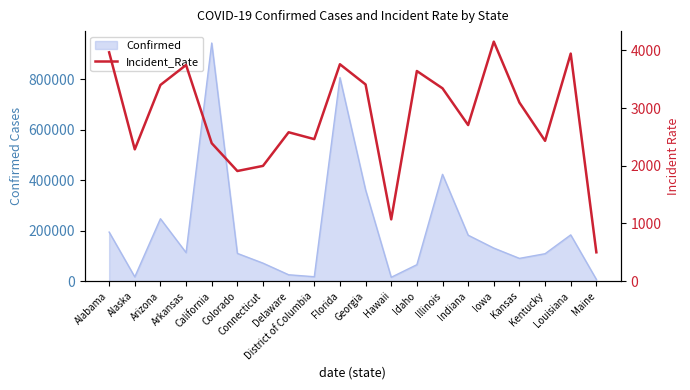

Is it true that the value at Kansas is 1566.3?

False